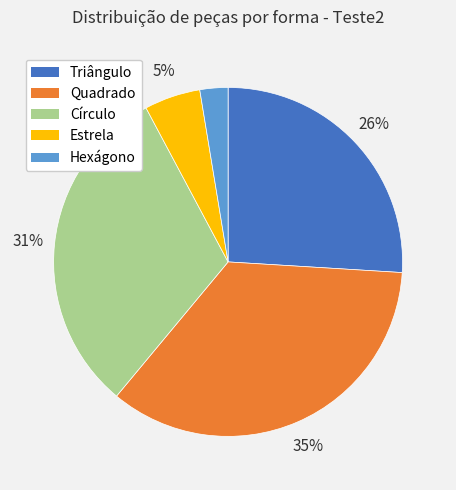

How many segments does this pie chart have?

5